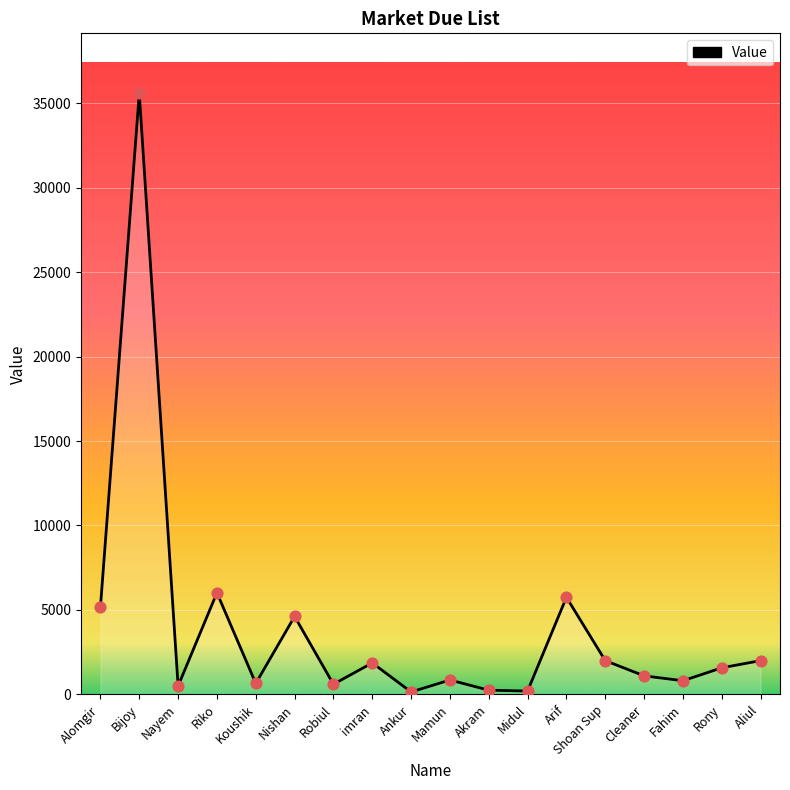

Approximately how many times larger is the value at Koushik compared to Cleaner?

0.6